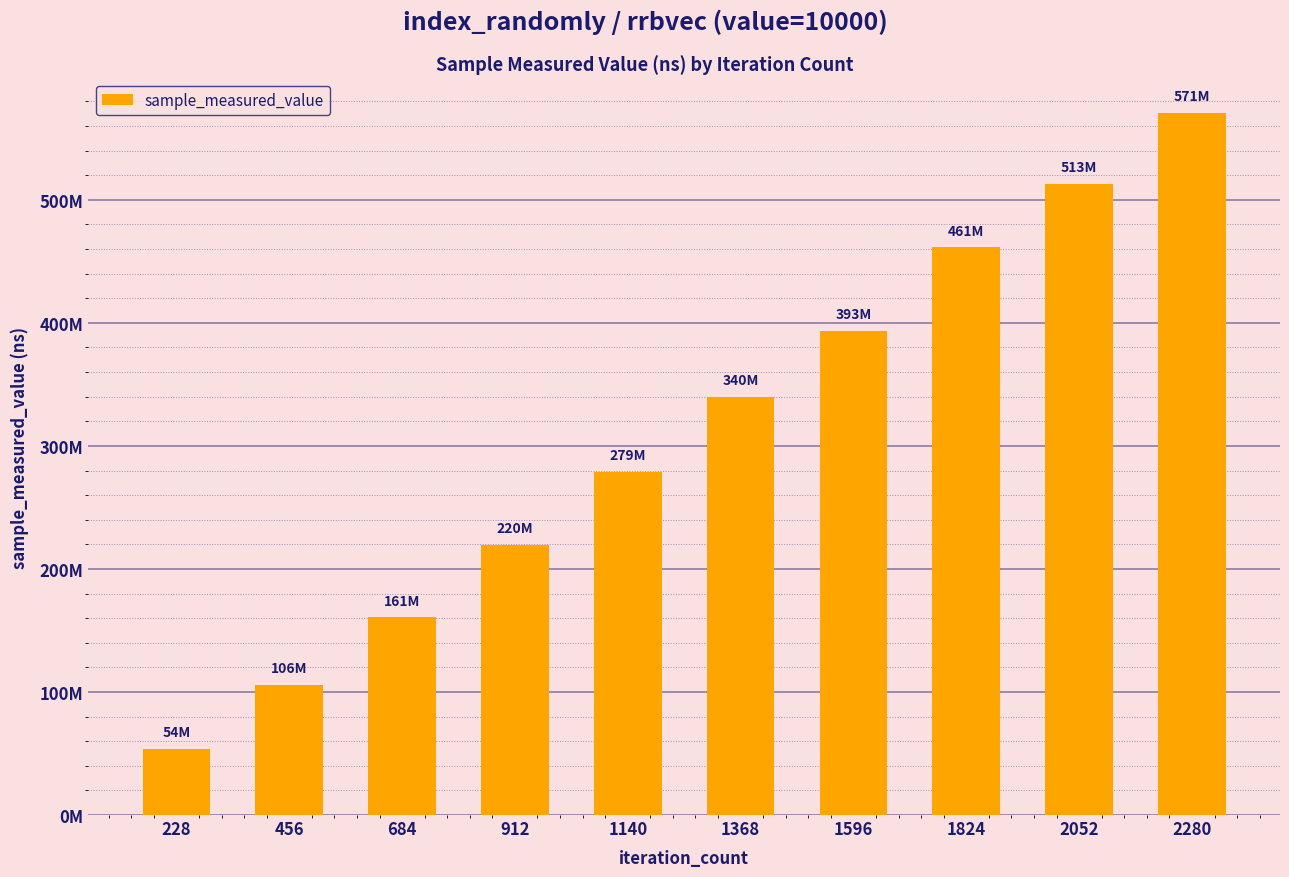

Are the bars horizontal?

No